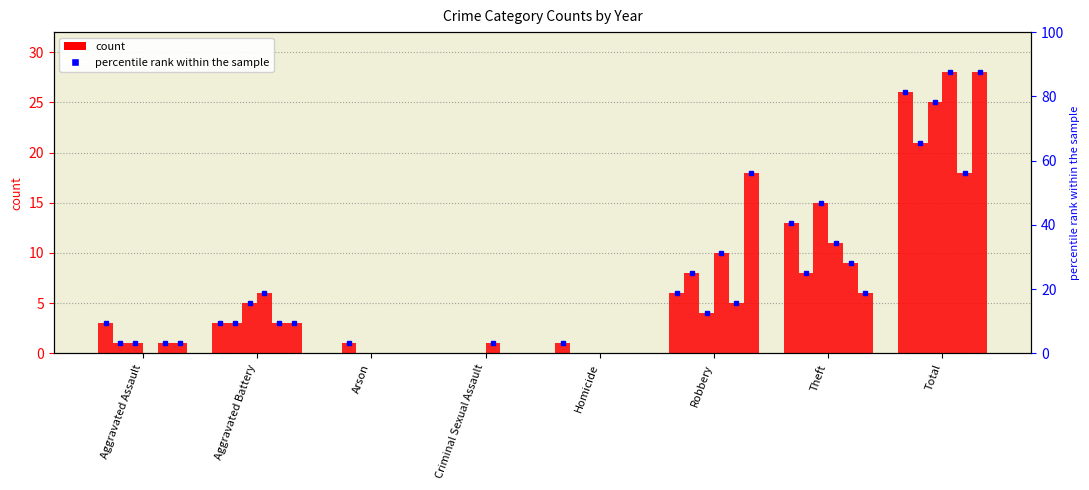

How many values in the 2018 series are below 4?

4